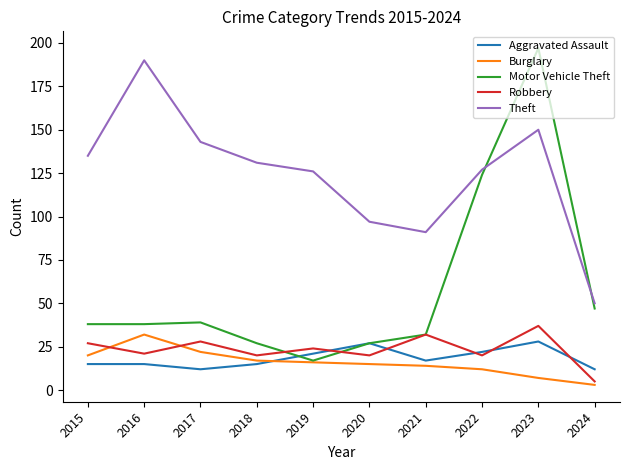

Which series changed the most between 2015 and 2023?

Motor Vehicle Theft